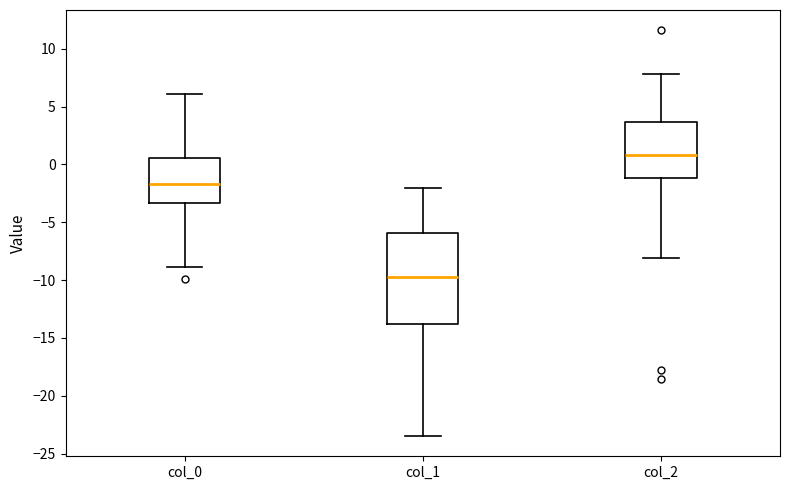

Which box is the tallest, from its lower edge to its upper edge?

col_1